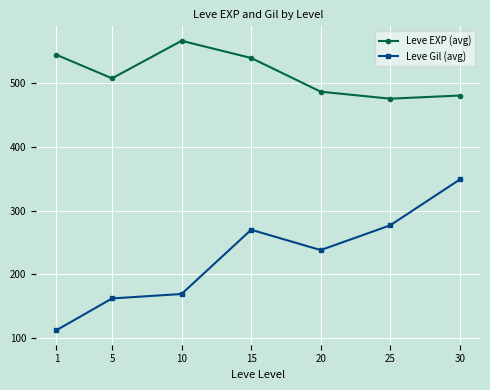

Reading left to right, extract all data points from this chart.

Leve EXP (avg): 545	508	567	540	487	476	481
Leve Gil (avg): 112	162	169	270	238	277	349